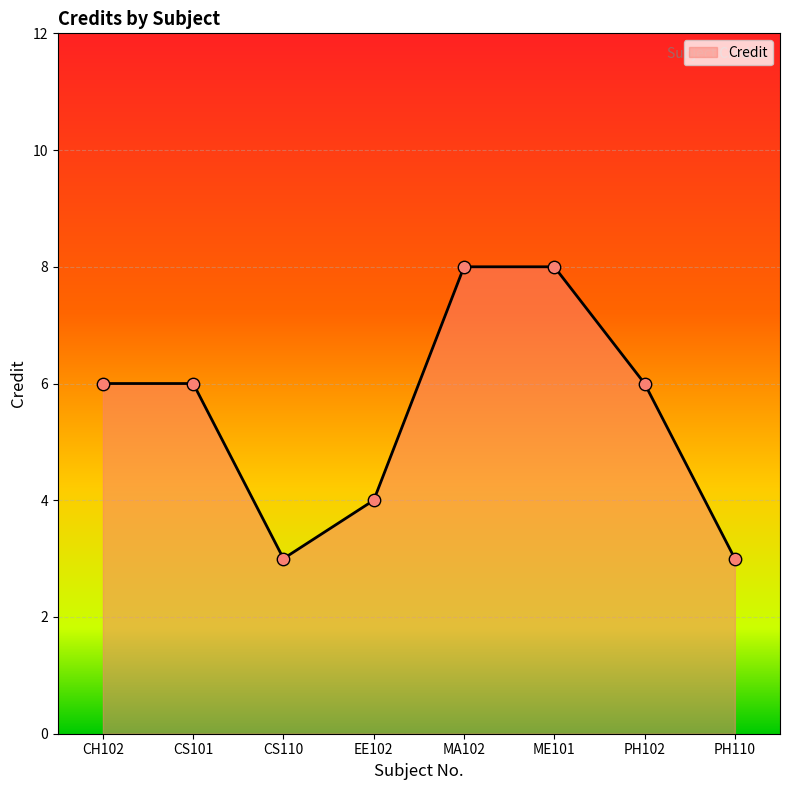

Approximately how many times larger is the value at PH102 compared to CH102?

1.0